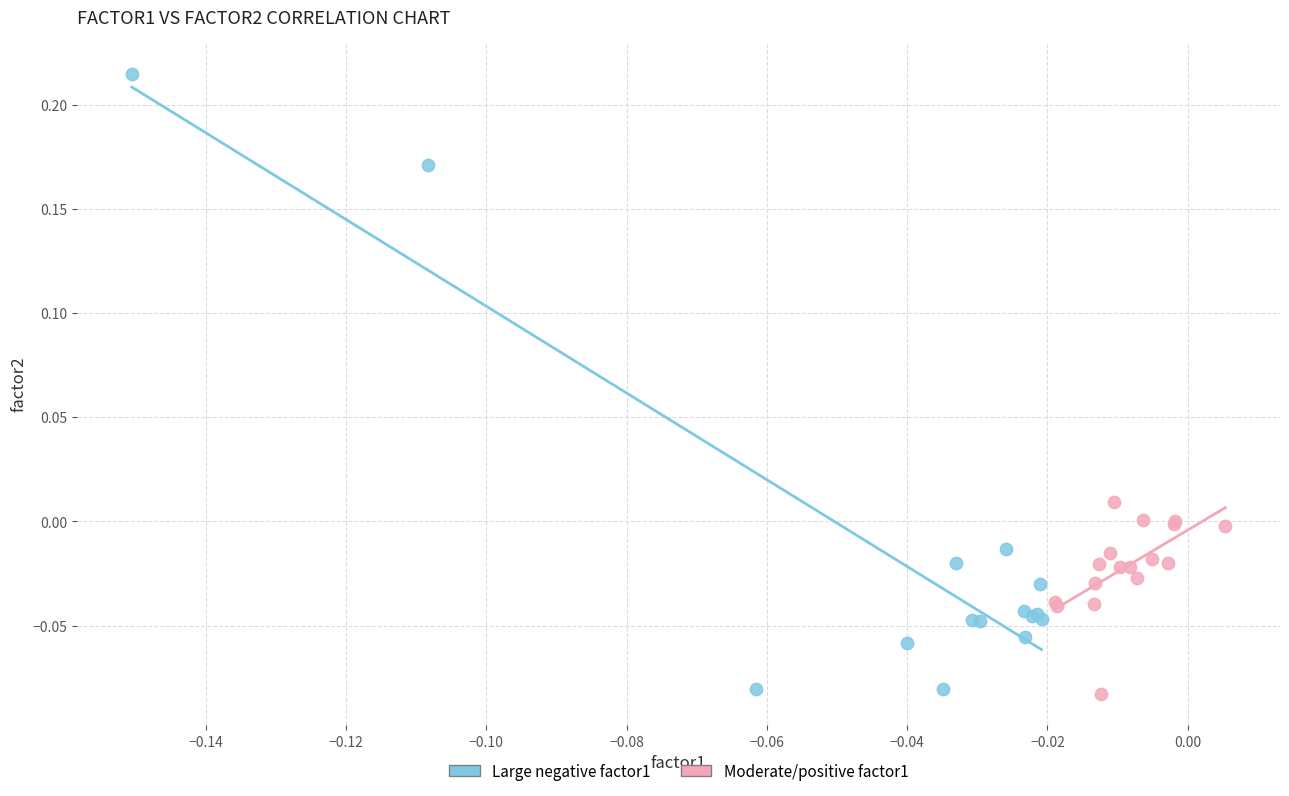

Which series reaches the maximum Y coordinate?

Large negative factor1